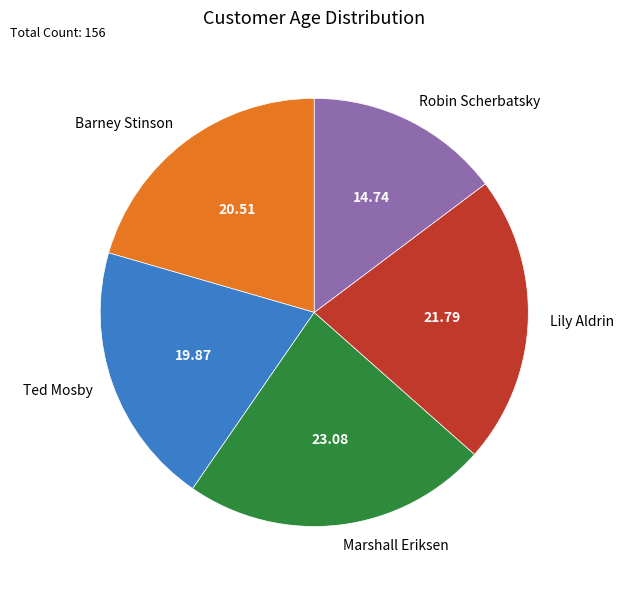

Which category has the smallest portion of the pie?

Robin Scherbatsky